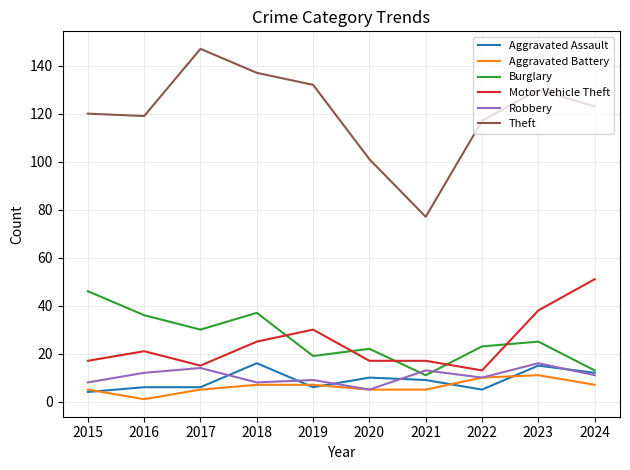

Which series has the widest spread of values?

Theft